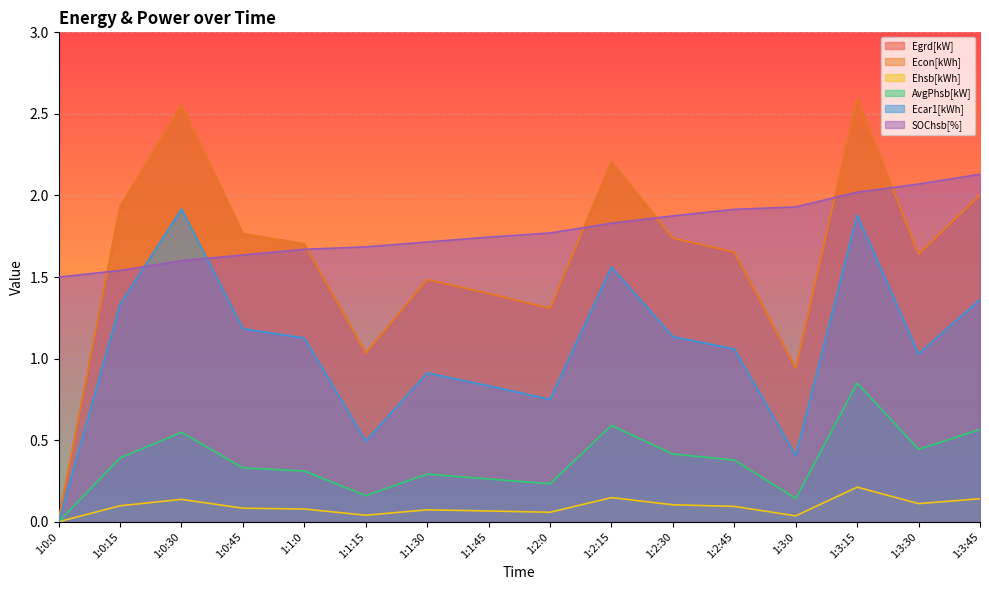

What is the average value of the Egrd[kW] series?

1.6